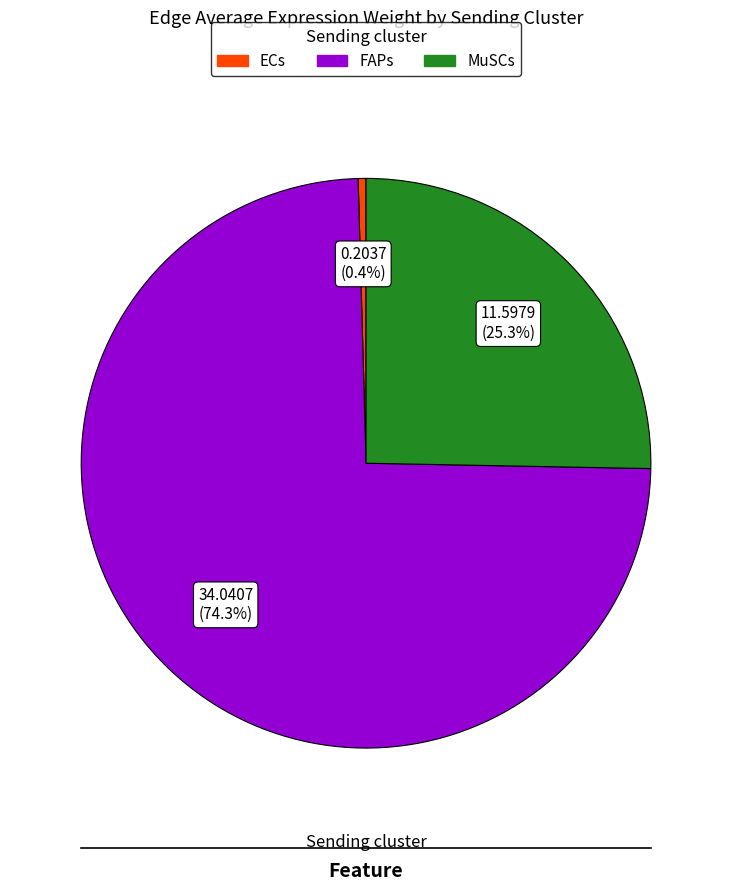

Do ECs and MuSCs together represent more than half of the pie?

No